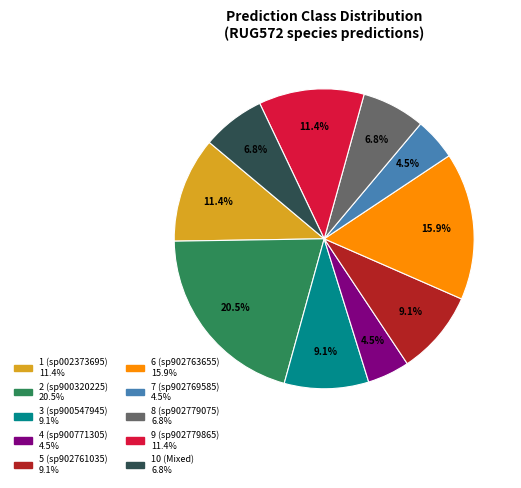

Is there any slice that represents more than half of the pie?

No